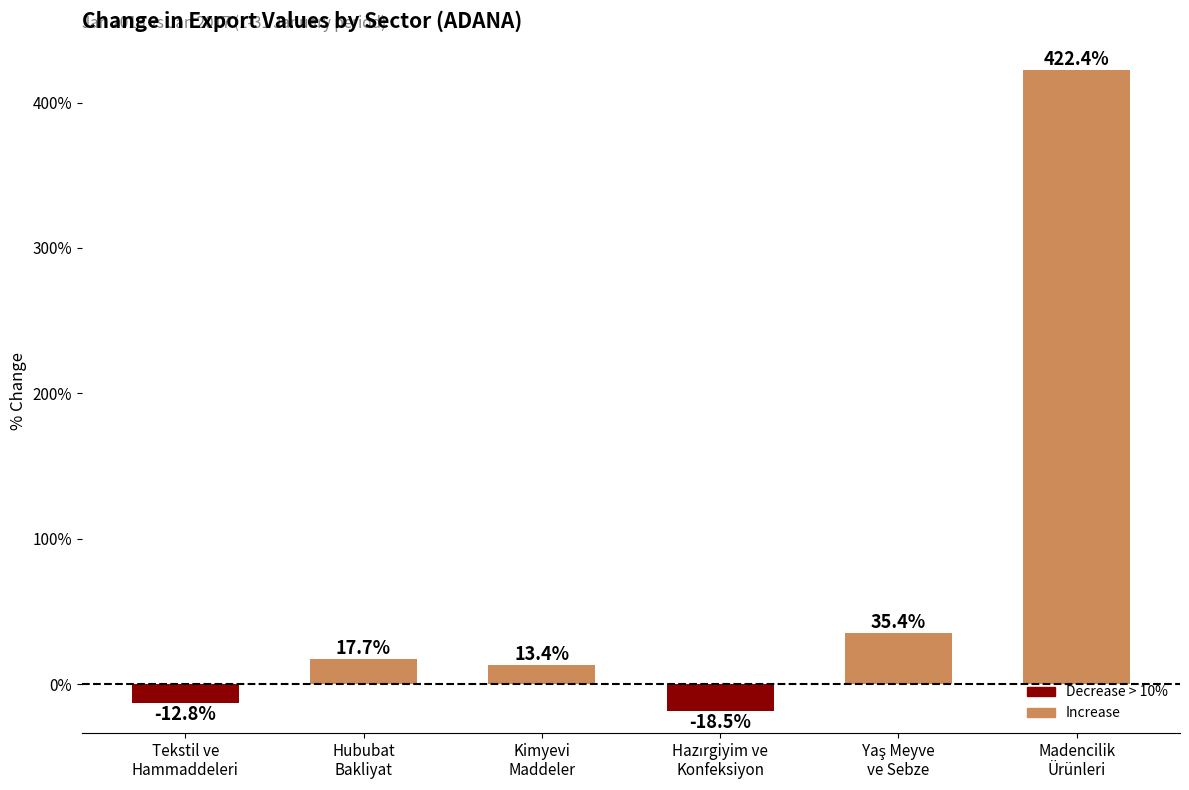

Reading right to left, list all the values displayed in this chart.

422.4	35.4	-18.5	13.4	17.7	-12.8